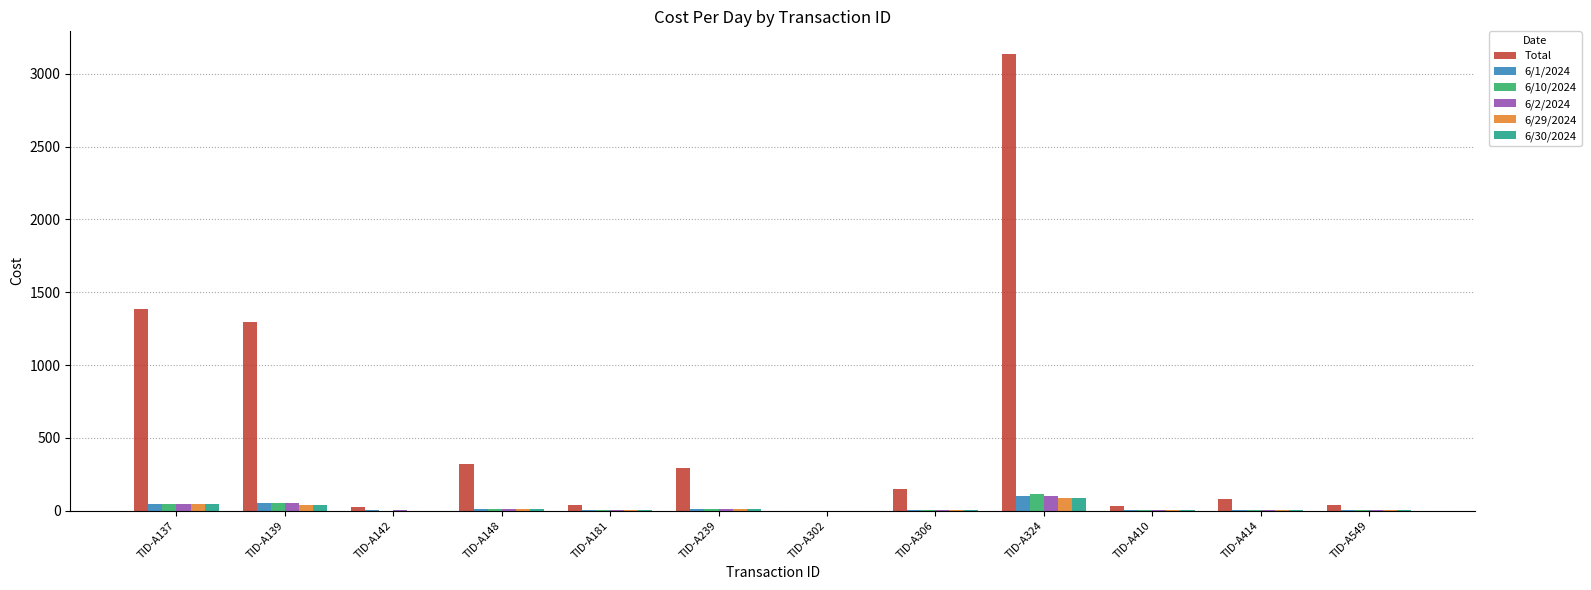

What is the sum of all 6/2/2024 values?

234.7